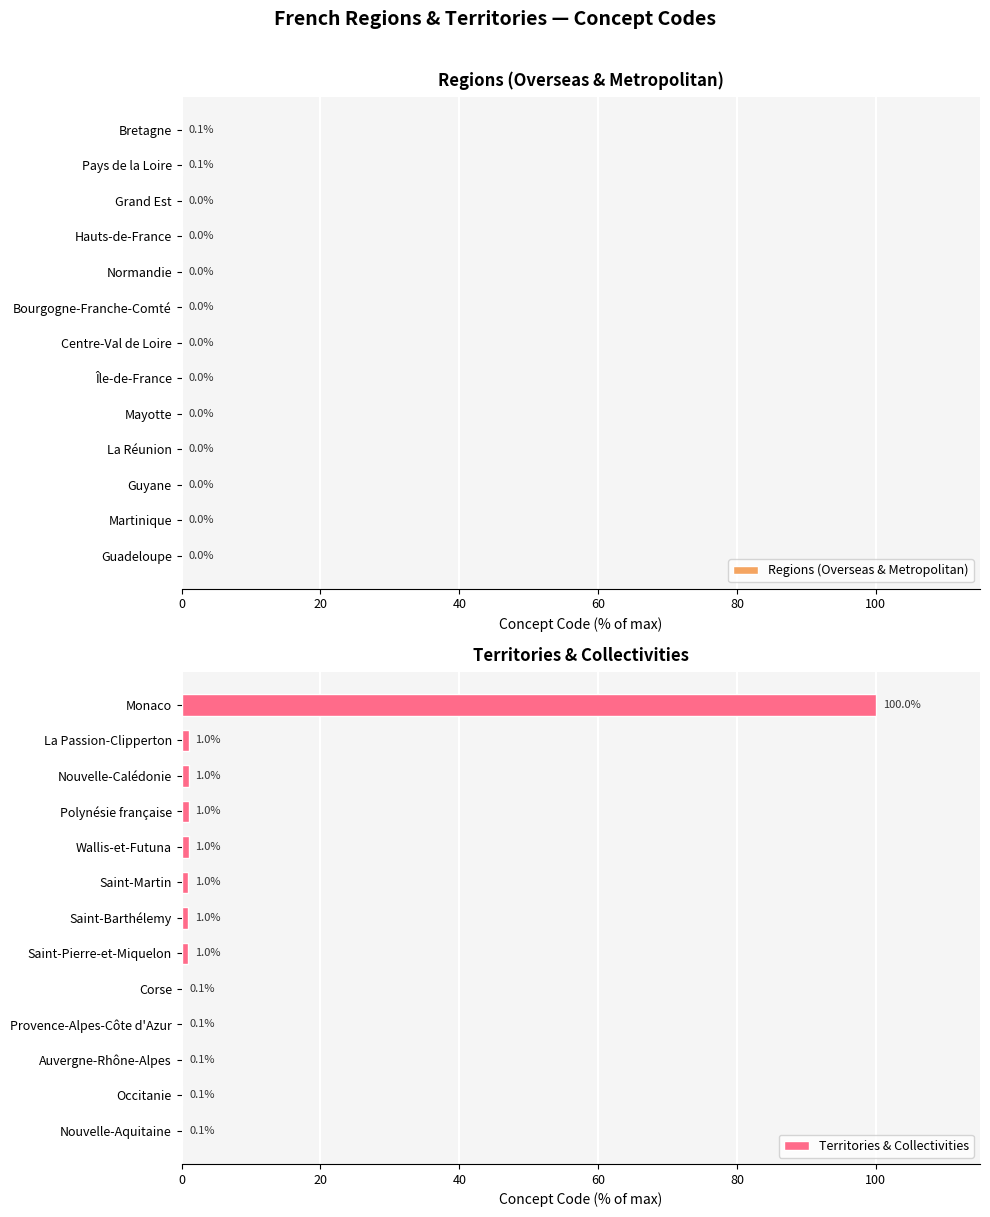

Reading left to right, extract all data points from this chart.

Regions (Overseas & Metropolitan): 0.0	0.0	0.0	0.0	0.0	0.0	0.0	0.0	0.0	0.0	0.0	0.1	0.1
Territories & Collectivities: 0.1	0.1	0.1	0.1	0.1	1.0	1.0	1.0	1.0	1.0	1.0	1.0	100.0